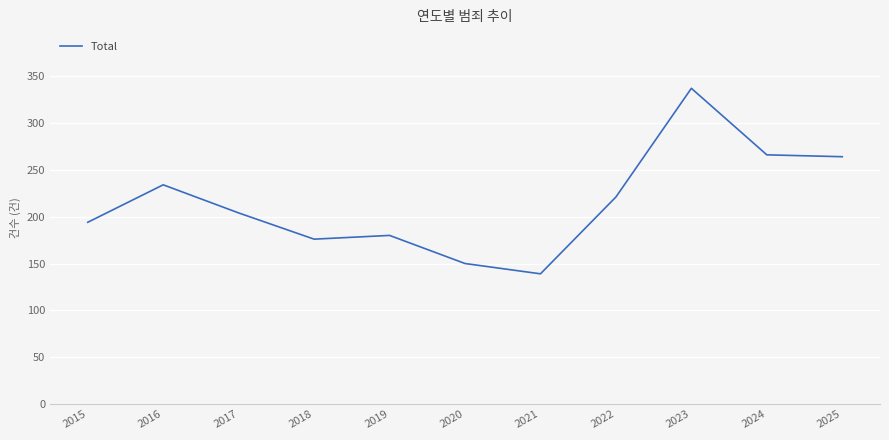

Where is the data nearest to the value 238?

2016